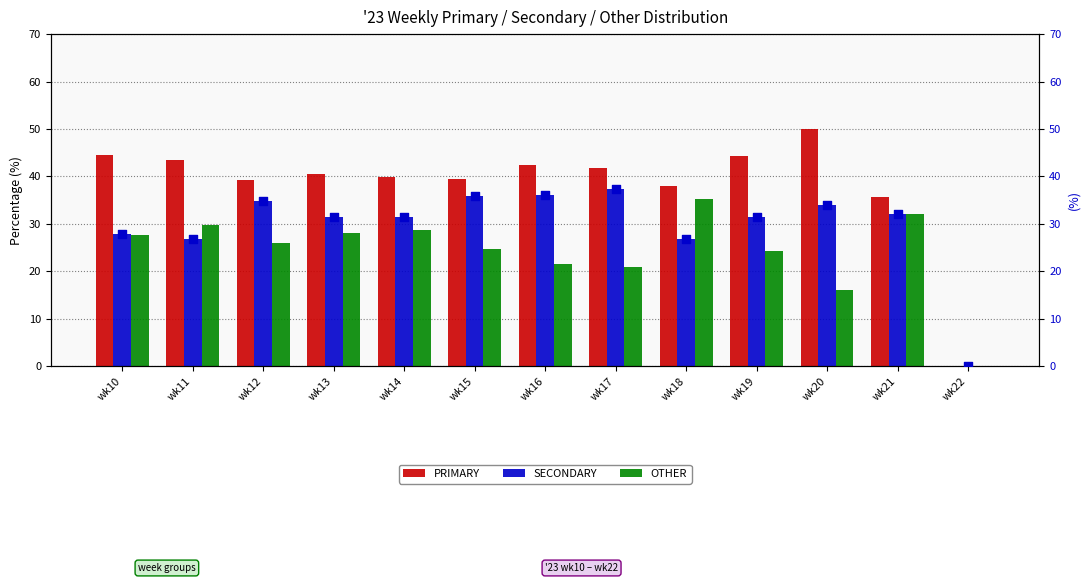

Which series contains the lowest Y value?

PRIMARY